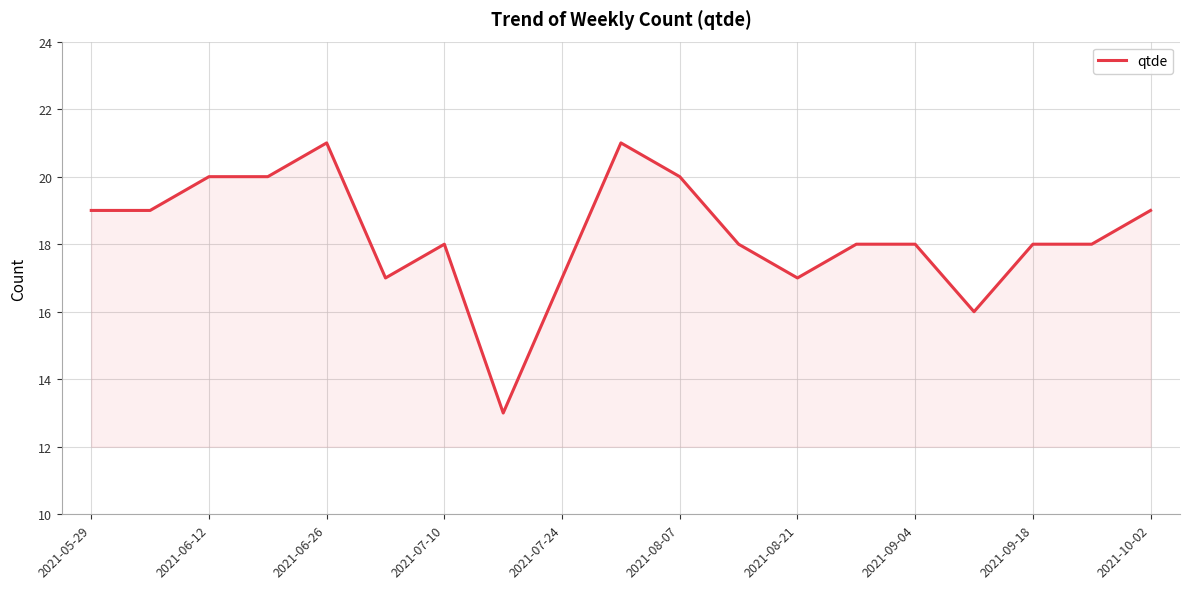

What is the difference between the maximum and minimum values?

8